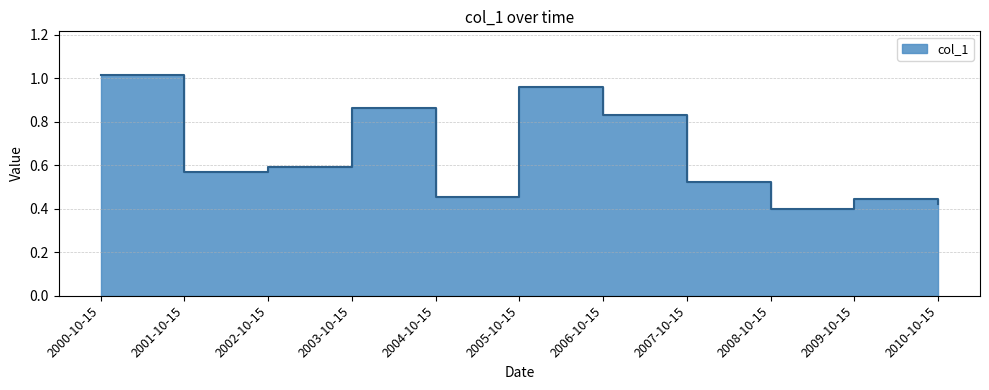

List the labels in order of value, smallest first.

2008-10-15, 2010-10-15, 2009-10-15, 2004-10-15, 2007-10-15, 2001-10-15, 2002-10-15, 2006-10-15, 2003-10-15, 2005-10-15, 2000-10-15